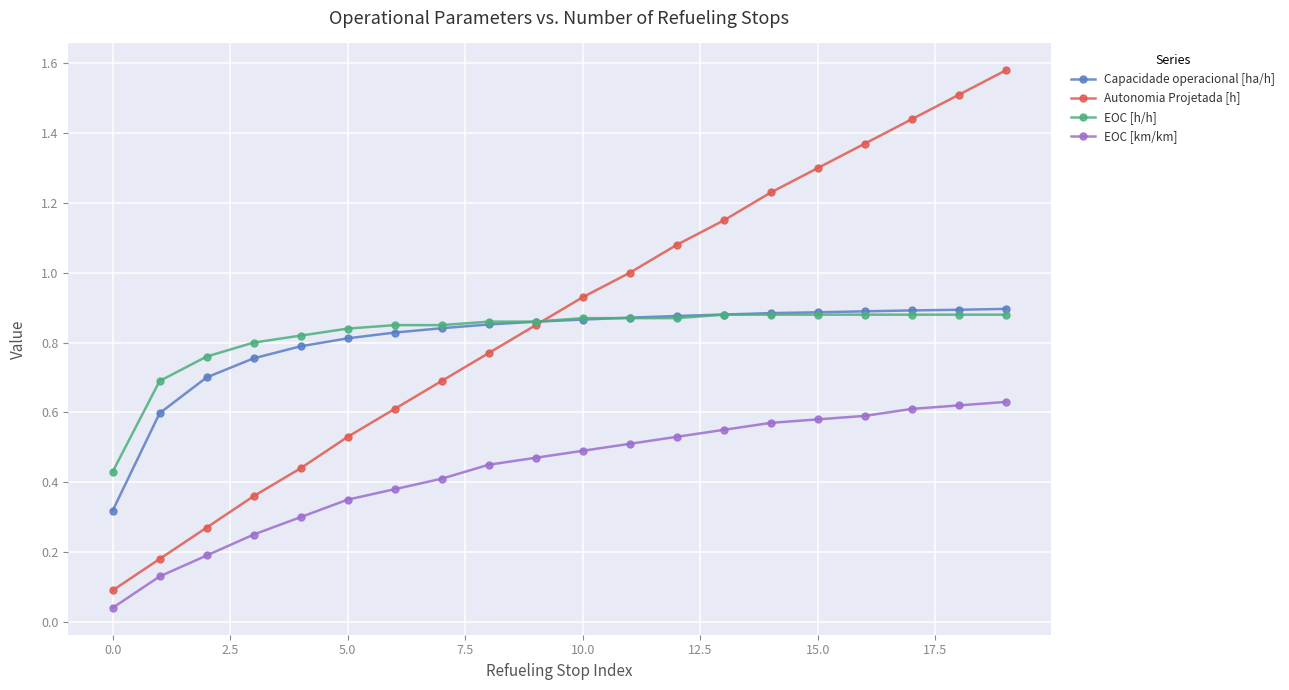

At how many categories does at least one series exceed 0?

20